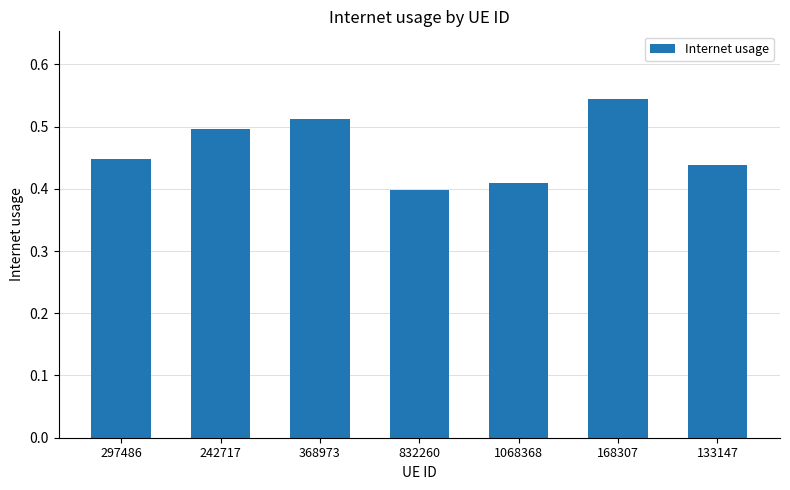

What position from the left is 368973?

3